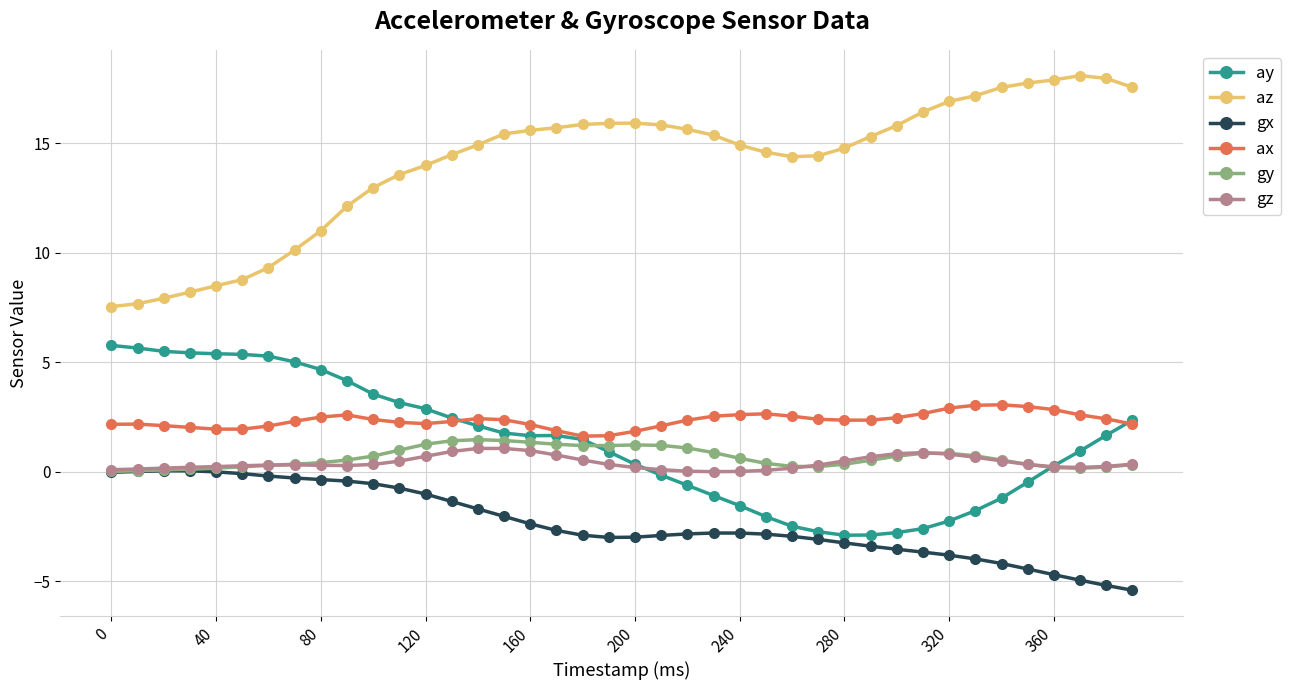

True or false: gy and ax intersect in this chart.

False